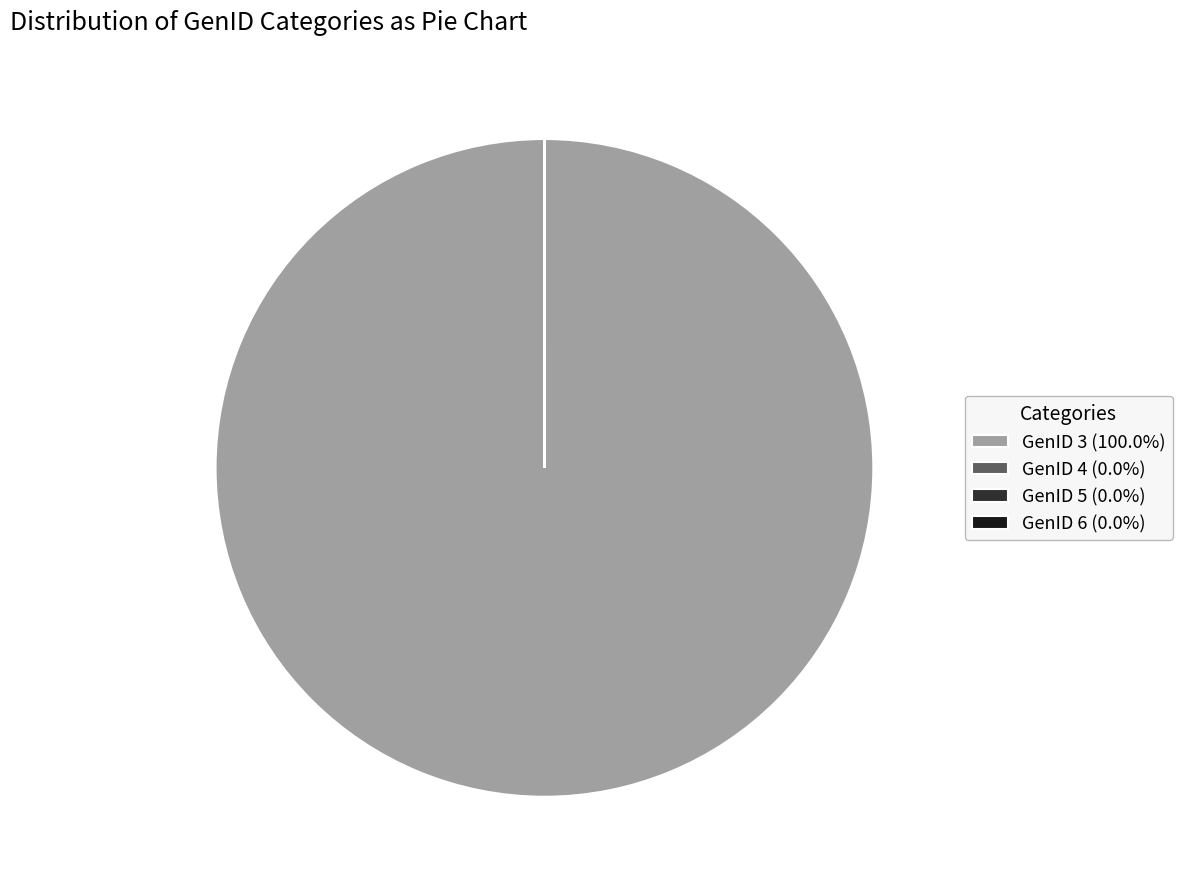

Is there a majority slice in this chart?

Yes